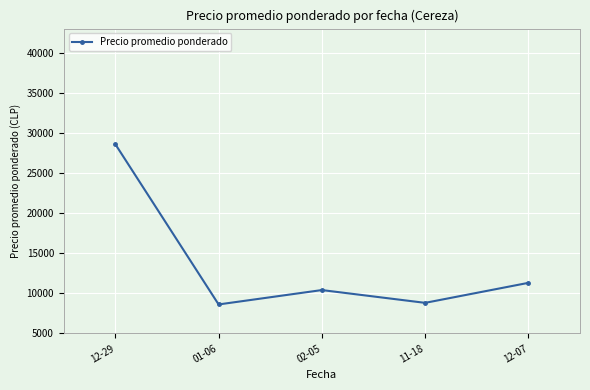

What is the ratio of the value at 11-18 to the value at 12-07?

0.8